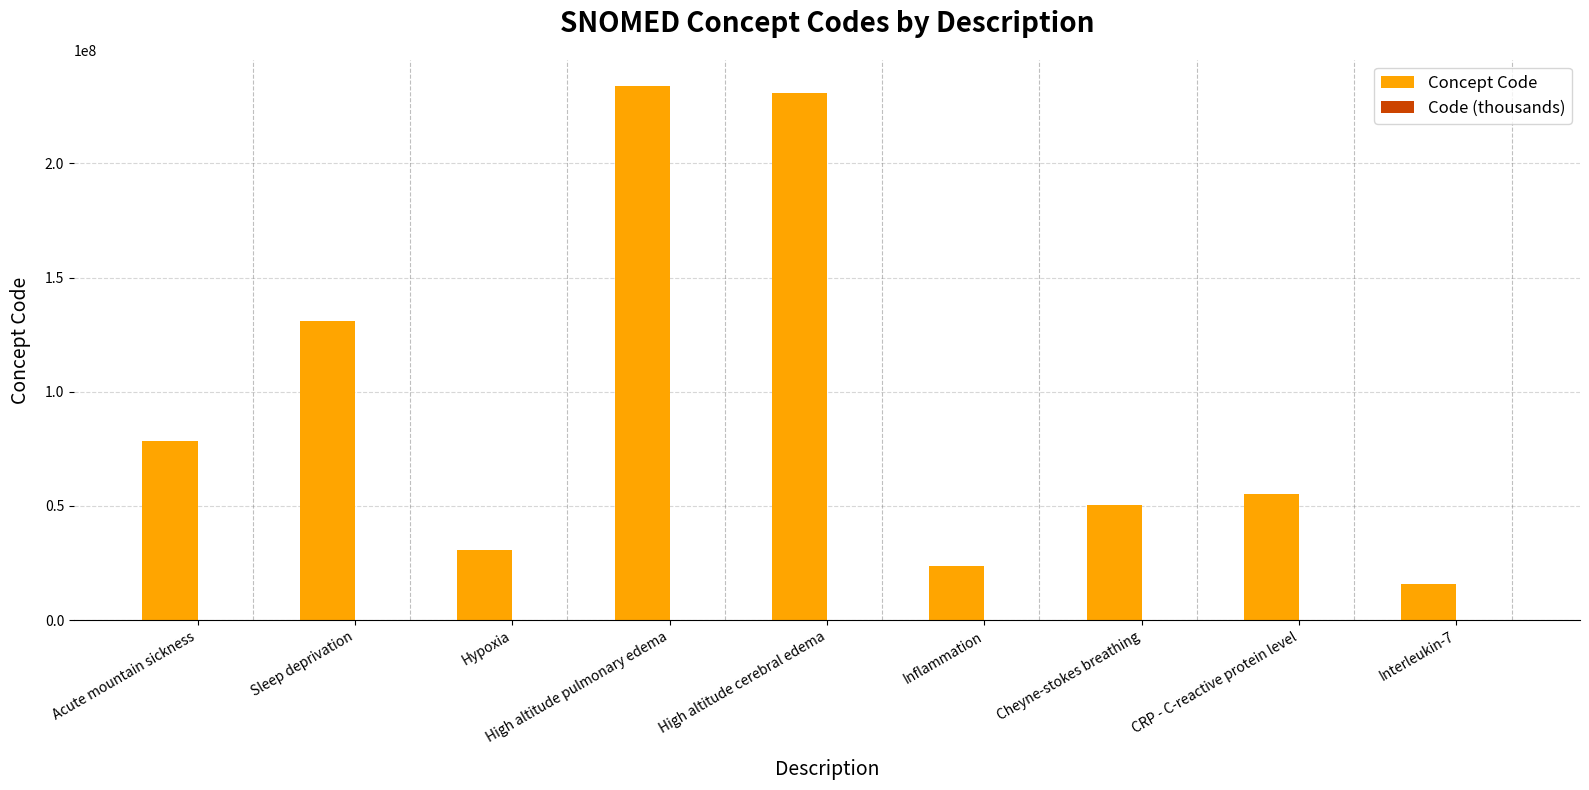

Does the chart contain stacked bars?

No